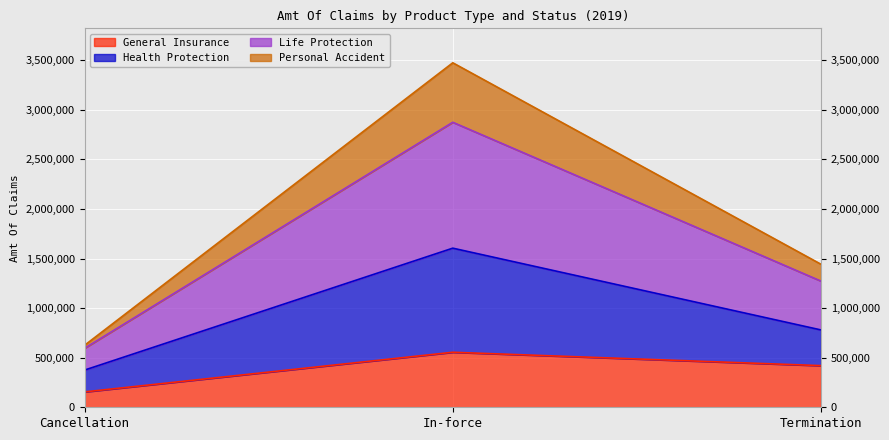

Read the Life Protection value at Termination, to the nearest 10.

1272500